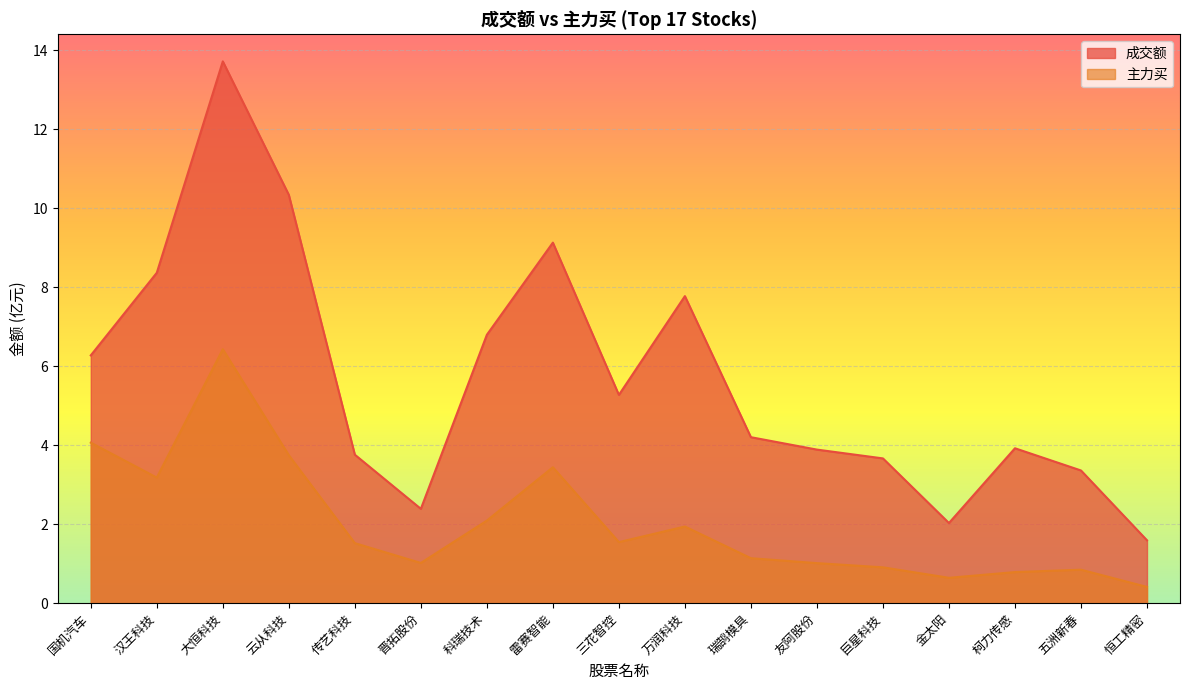

What is the value of the 主力买 point at the 11th from the left?

1.1